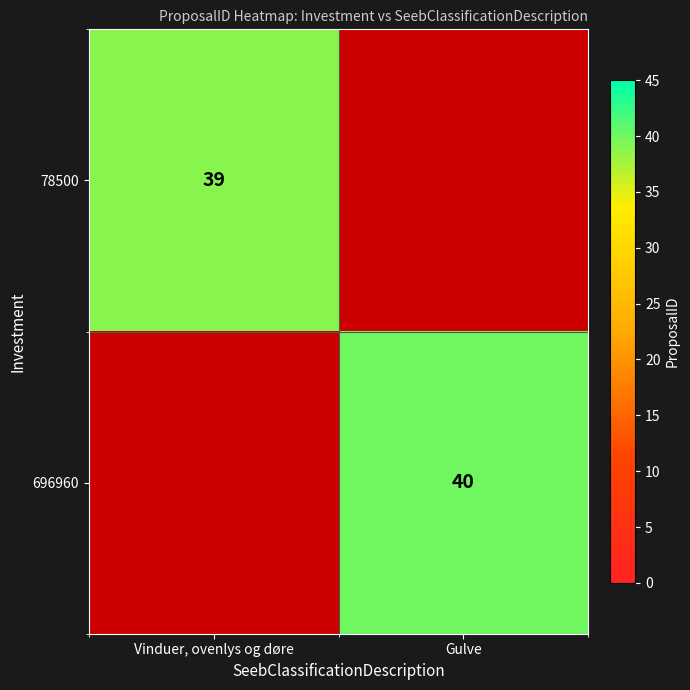

The 696960 series shows 70 at Gulve. True or false?

False